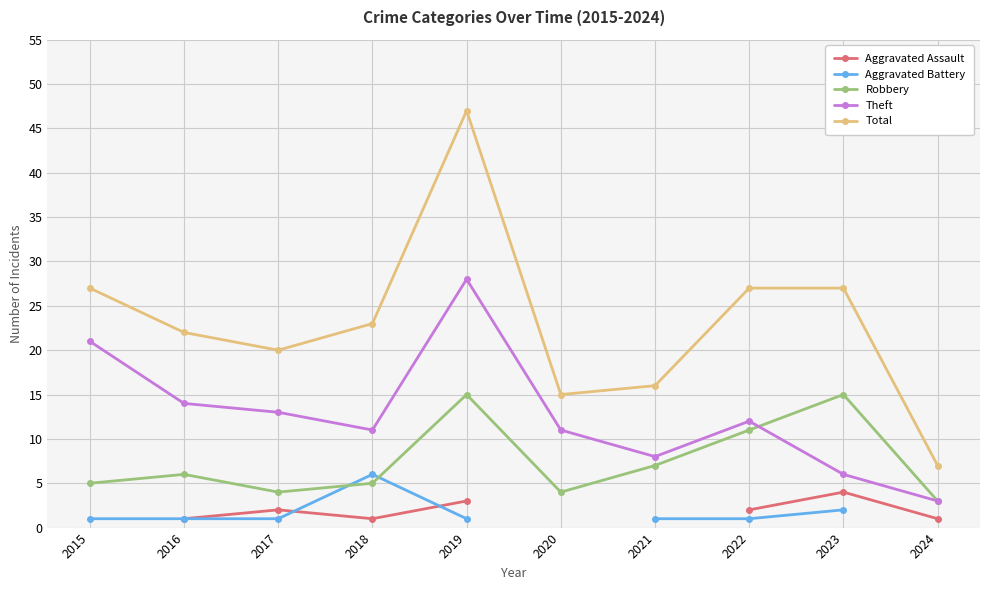

At 2016, list the series in order from largest to smallest.

Total, Theft, Robbery, Aggravated Assault, Aggravated Battery